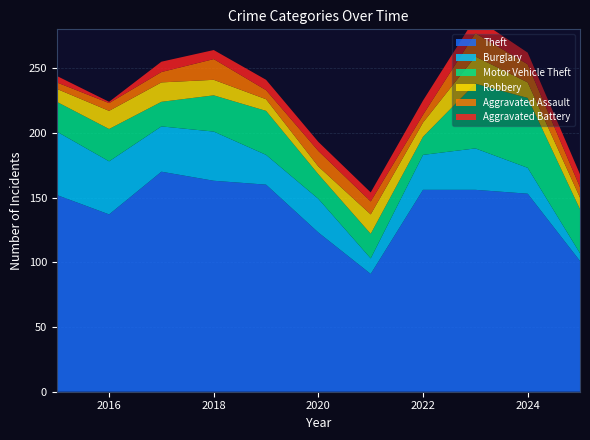

Reading left to right, transcribe all the data shown in this chart.

Theft: 2015=152	2016=137	2017=170	2018=163	2019=160	2020=123	2021=91	2022=156	2023=156	2024=153	2025=101
Burglary: 2015=49	2016=41	2017=35	2018=38	2019=23	2020=26	2021=12	2022=27	2023=32	2024=20	2025=6
Motor Vehicle Theft: 2015=23	2016=25	2017=19	2018=28	2019=34	2020=19	2021=19	2022=14	2023=50	2024=54	2025=34
Robbery: 2015=10	2016=14	2017=15	2018=12	2019=9	2020=6	2021=15	2022=11	2023=21	2024=12	2025=9
Aggravated Assault: 2015=5	2016=6	2017=8	2018=16	2019=7	2020=12	2021=10	2022=6	2023=18	2024=14	2025=8
Aggravated Battery: 2015=5	2016=1	2017=8	2018=7	2019=8	2020=7	2021=7	2022=11	2023=12	2024=9	2025=10